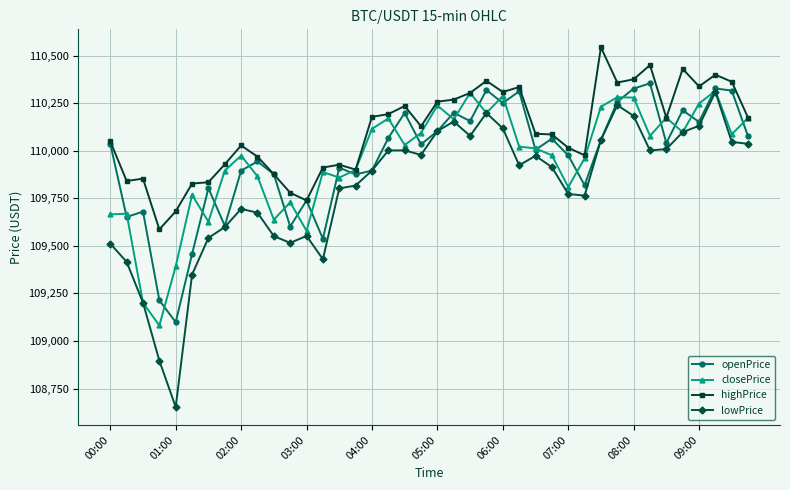

True or false: openPrice has more than 0 interior local peaks.

True